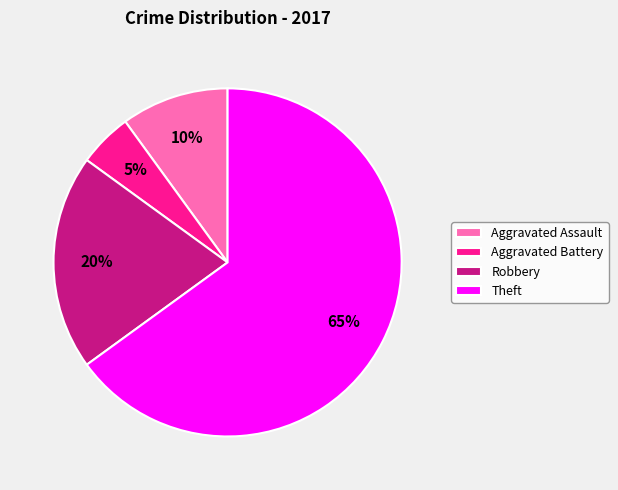

Count the number of slices in the pie.

4